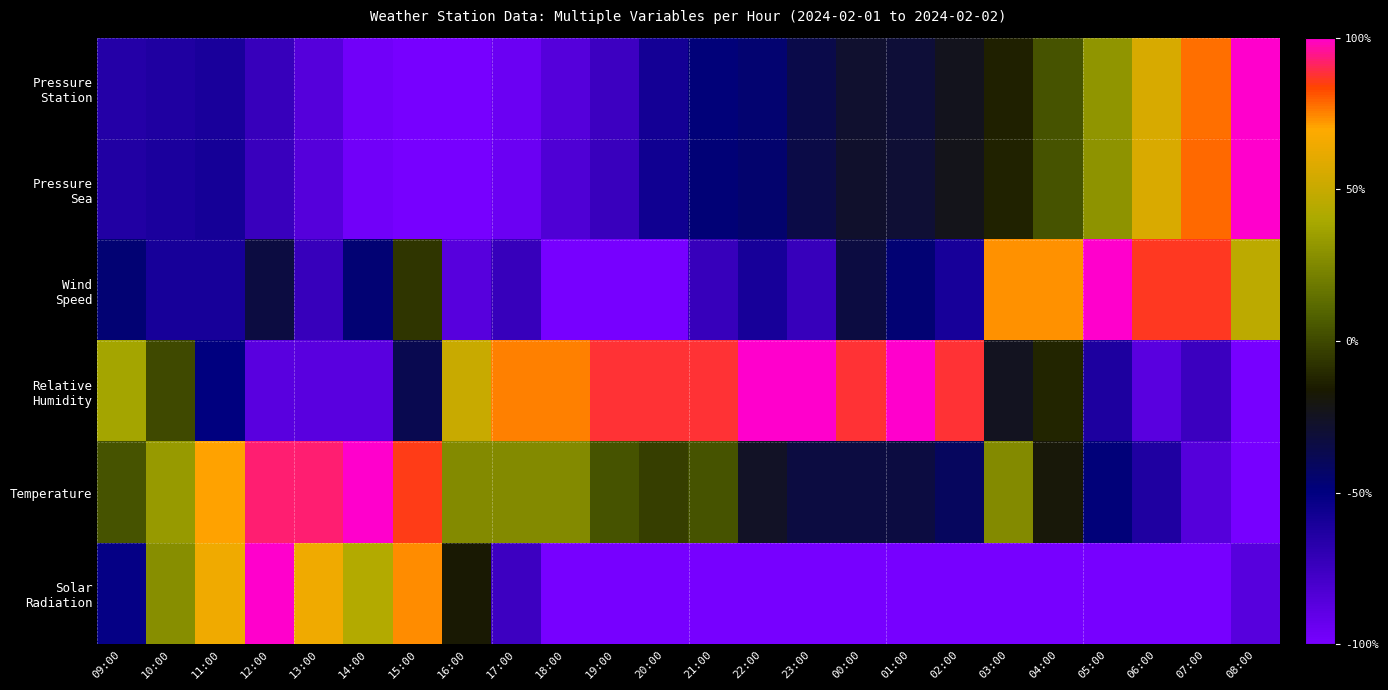

Rank the series by their maximum value, from highest to lowest.

Pressure Station, Pressure Sea, Wind Speed, Relative Humidity, Temperature, Solar Radiation